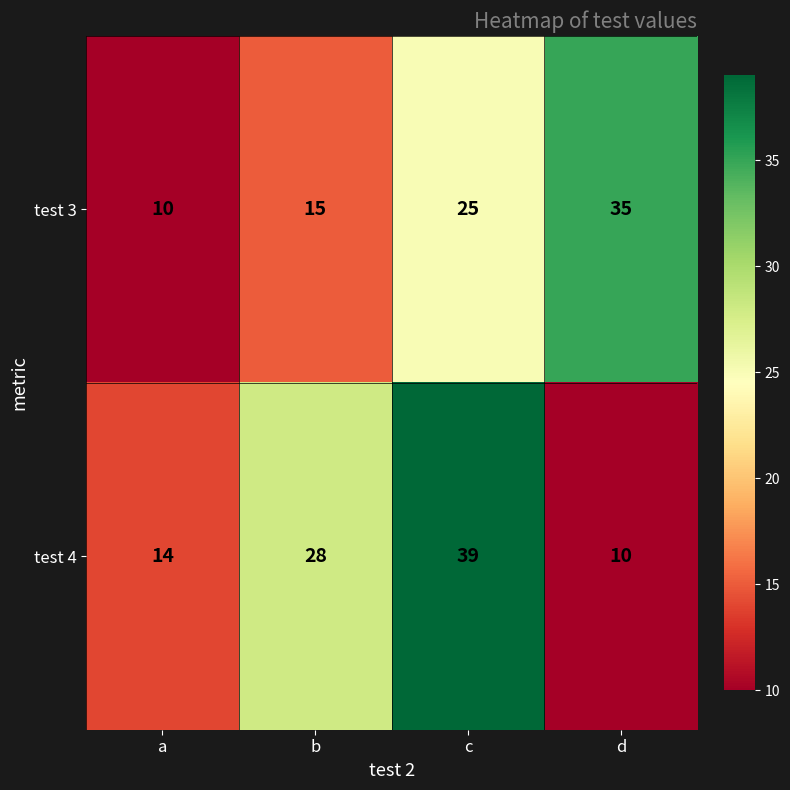

What is the maximum value shown in the chart?

39